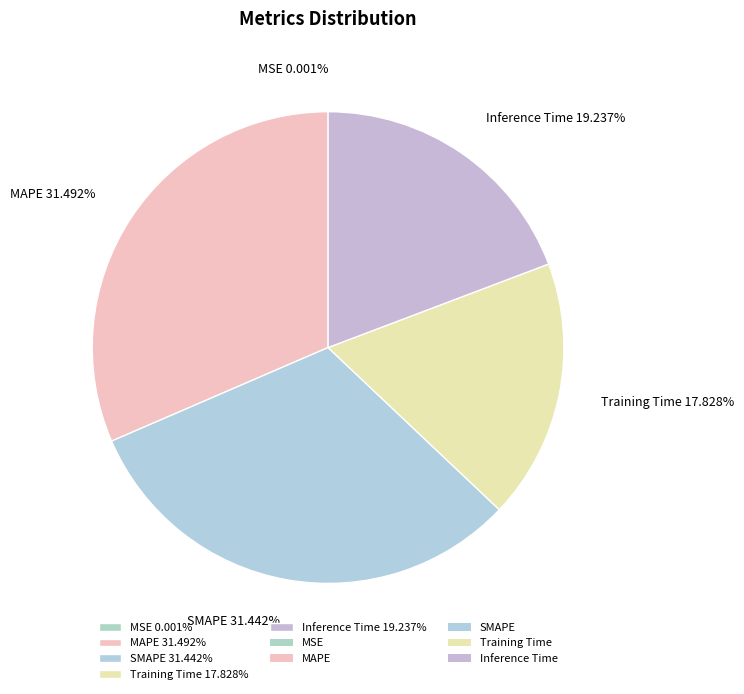

Combined, do SMAPE 31.442% and MAPE 31.492% account for over 50%?

Yes